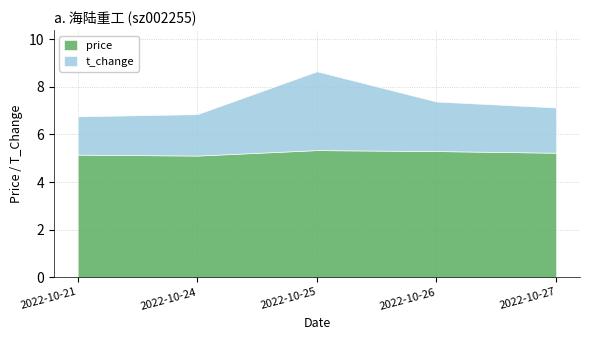

What is the lowest value of the price series?

5.1